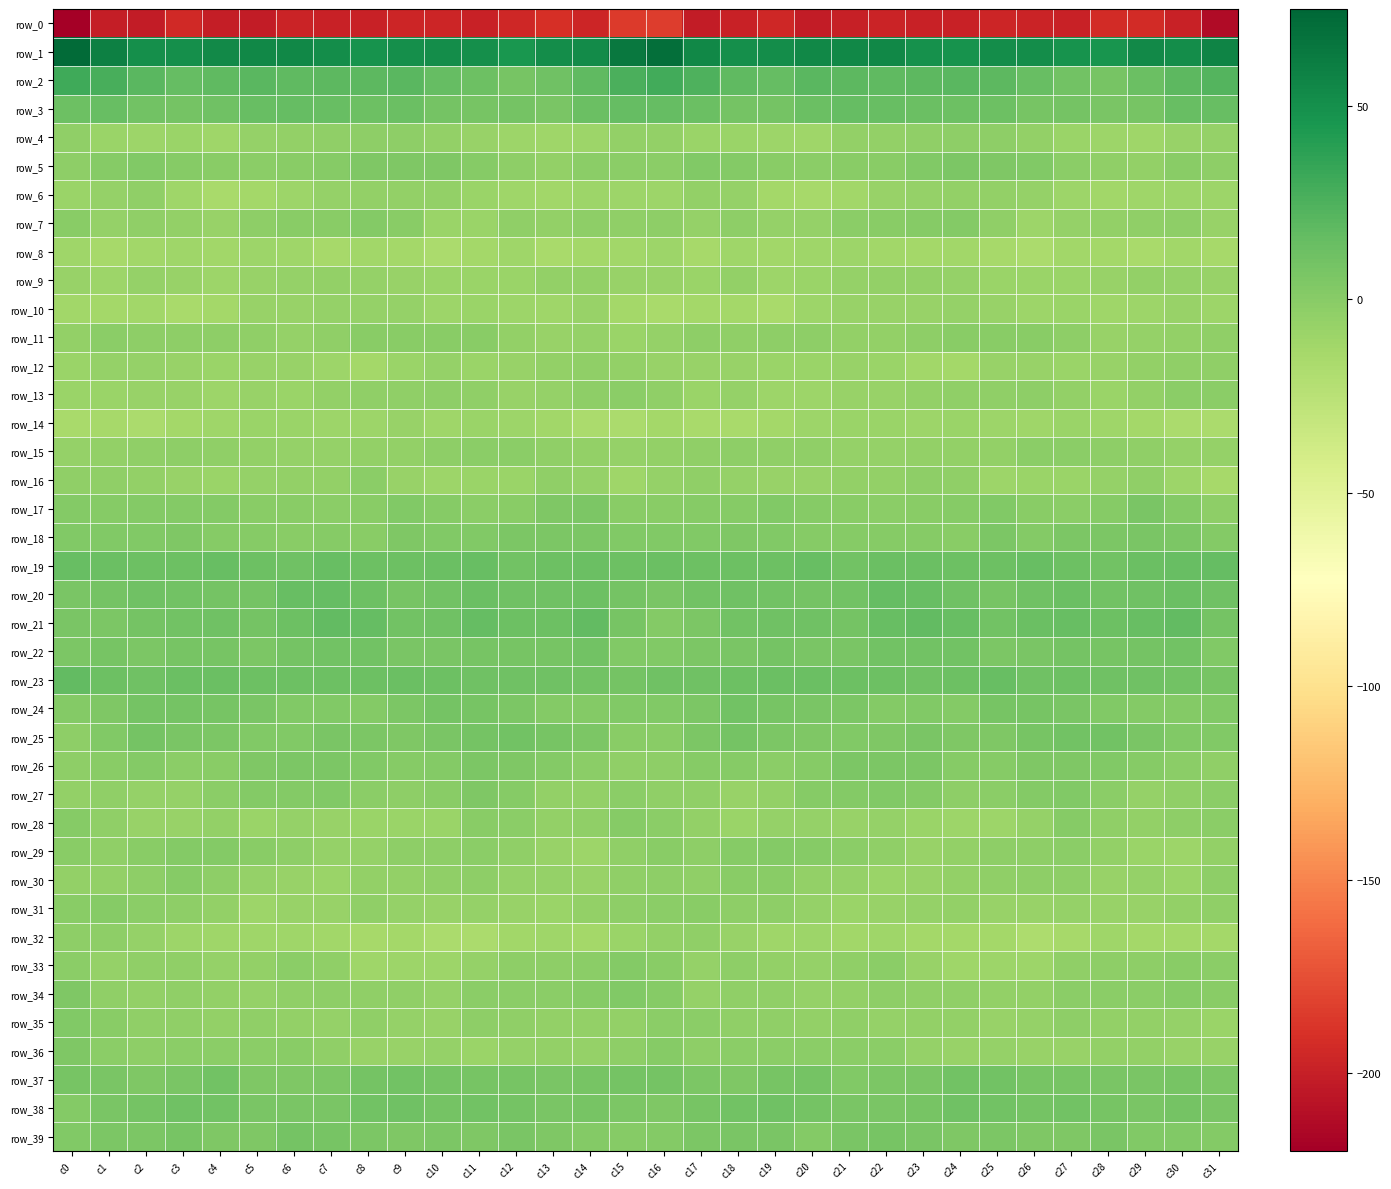

Reading left to right, transcribe all the data shown in this chart.

row_0: c0=-220.1	c1=-201.0	c2=-201.8	c3=-193.9	c4=-200.5	c5=-201.9	c6=-197.6	c7=-198.4	c8=-198.3	c9=-196.8	c10=-196.9	c11=-198.4	c12=-195.3	c13=-190.9	c14=-196.4	c15=-184.4	c16=-184.1	c17=-202.0	c18=-198.4	c19=-194.8	c20=-202.7	c21=-199.6	c22=-197.8	c23=-198.1	c24=-198.3	c25=-196.2	c26=-197.8	c27=-198.2	c28=-192.8	c29=-192.4	c30=-198.3	c31=-212.5
row_1: c0=72.5	c1=58.9	c2=50.6	c3=50.7	c4=53.2	c5=55.2	c6=55.2	c7=51.3	c8=48.0	c9=50.2	c10=51.9	c11=50.1	c12=46.0	c13=51.8	c14=53.0	c15=63.8	c16=70.2	c17=54.8	c18=50.1	c19=51.4	c20=54.6	c21=55.3	c22=54.7	c23=49.1	c24=48.3	c25=51.2	c26=51.8	c27=48.2	c28=47.0	c29=53.8	c30=51.2	c31=57.7
row_2: c0=31.1	c1=27.5	c2=20.2	c3=15.6	c4=18.4	c5=20.2	c6=18.0	c7=18.8	c8=19.5	c9=20.2	c10=15.9	c11=12.0	c12=8.0	c13=11.0	c14=17.9	c15=25.9	c16=29.2	c17=25.3	c18=17.6	c19=16.1	c20=20.0	c21=19.6	c22=18.1	c23=18.8	c24=19.9	c25=19.3	c26=14.5	c27=10.3	c28=8.1	c29=13.6	c30=19.1	c31=22.9
row_3: c0=12.3	c1=14.3	c2=9.7	c3=8.4	c4=11.0	c5=14.9	c6=15.4	c7=14.2	c8=12.7	c9=13.0	c10=8.6	c11=7.9	c12=8.5	c13=6.0	c14=12.9	c15=15.9	c16=15.1	c17=13.1	c18=9.1	c19=8.5	c20=13.4	c21=15.4	c22=15.1	c23=13.3	c24=12.6	c25=12.3	c26=7.3	c27=8.9	c28=7.0	c29=8.0	c30=14.5	c31=14.8
row_4: c0=-3.9	c1=-8.0	c2=-9.7	c3=-8.5	c4=-11.2	c5=-6.3	c6=-5.1	c7=-4.1	c8=-3.3	c9=-2.5	c10=-4.7	c11=-7.1	c12=-9.2	c13=-10.3	c14=-9.3	c15=-5.1	c16=-4.6	c17=-9.1	c18=-8.6	c19=-9.5	c20=-10.4	c21=-4.8	c22=-5.2	c23=-3.7	c24=-2.7	c25=-2.9	c26=-5.6	c27=-8.5	c28=-9.2	c29=-10.7	c30=-7.4	c31=-6.1
row_5: c0=-3.0	c1=0.7	c2=2.7	c3=0.2	c4=-0.7	c5=-1.3	c6=-0.8	c7=0.9	c8=4.5	c9=4.1	c10=3.8	c11=0.9	c12=-3.2	c13=-4.9	c14=-2.0	c15=-1.4	c16=-1.8	c17=2.7	c18=1.4	c19=-0.0	c20=-1.2	c21=-0.9	c22=-0.8	c23=2.5	c24=5.1	c25=3.8	c26=3.2	c27=-1.1	c28=-4.0	c29=-4.5	c30=-0.4	c31=-2.4
row_6: c0=-8.8	c1=-6.2	c2=-4.0	c3=-10.8	c4=-15.0	c5=-13.1	c6=-9.3	c7=-6.6	c8=-4.8	c9=-5.1	c10=-4.8	c11=-8.9	c12=-10.6	c13=-11.7	c14=-9.8	c15=-10.0	c16=-9.4	c17=-4.5	c18=-6.2	c19=-13.3	c20=-14.2	c21=-11.9	c22=-7.8	c23=-6.0	c24=-4.8	c25=-4.9	c26=-6.0	c27=-9.9	c28=-11.6	c29=-10.9	c30=-9.3	c31=-9.7
row_7: c0=-0.3	c1=-5.8	c2=-3.9	c3=-4.6	c4=-7.2	c5=-3.3	c6=-0.8	c7=-0.1	c8=2.3	c9=-0.9	c10=-8.5	c11=-9.1	c12=-4.4	c13=-5.6	c14=-2.4	c15=-4.1	c16=-3.2	c17=-6.2	c18=-3.0	c19=-6.2	c20=-6.0	c21=-2.0	c22=-0.5	c23=0.7	c24=2.0	c25=-3.6	c26=-10.1	c27=-6.8	c28=-5.3	c29=-4.3	c30=-2.9	c31=-7.7
row_8: c0=-11.0	c1=-14.4	c2=-12.2	c3=-11.3	c4=-12.2	c5=-9.6	c6=-11.4	c7=-13.8	c8=-12.1	c9=-12.6	c10=-17.1	c11=-13.6	c12=-11.4	c13=-15.0	c14=-13.7	c15=-11.7	c16=-10.2	c17=-14.6	c18=-10.8	c19=-12.1	c20=-11.1	c21=-9.8	c22=-12.5	c23=-13.6	c24=-11.6	c25=-14.3	c26=-17.0	c27=-11.7	c28=-13.0	c29=-15.3	c30=-12.6	c31=-14.0
row_9: c0=-7.2	c1=-9.1	c2=-5.7	c3=-7.9	c4=-9.5	c5=-6.9	c6=-6.2	c7=-5.0	c8=-6.3	c9=-7.4	c10=-9.1	c11=-8.6	c12=-8.2	c13=-5.7	c14=-5.4	c15=-7.8	c16=-7.6	c17=-8.6	c18=-5.2	c19=-9.5	c20=-8.1	c21=-6.6	c22=-5.6	c23=-5.5	c24=-6.3	c25=-8.3	c26=-9.1	c27=-8.4	c28=-7.6	c29=-5.1	c30=-5.7	c31=-7.8
row_10: c0=-12.3	c1=-13.4	c2=-11.9	c3=-15.0	c4=-12.7	c5=-7.5	c6=-7.0	c7=-6.7	c8=-6.4	c9=-6.6	c10=-9.8	c11=-9.1	c12=-9.6	c13=-10.8	c14=-7.5	c15=-12.6	c16=-15.5	c17=-13.2	c18=-12.9	c19=-15.2	c20=-10.2	c21=-6.9	c22=-6.8	c23=-6.9	c24=-5.8	c25=-7.7	c26=-10.2	c27=-8.6	c28=-10.8	c29=-9.6	c30=-7.3	c31=-9.2
row_11: c0=-5.0	c1=-1.8	c2=-3.3	c3=-3.1	c4=-2.3	c5=-4.3	c6=-5.7	c7=-3.9	c8=-0.8	c9=0.0	c10=-0.7	c11=-0.9	c12=-5.4	c13=-7.2	c14=-5.7	c15=-8.5	c16=-6.6	c17=-3.1	c18=-3.7	c19=-2.6	c20=-2.7	c21=-5.2	c22=-5.2	c23=-3.1	c24=-0.0	c25=-0.2	c26=-0.7	c27=-2.3	c28=-7.0	c29=-6.6	c30=-4.9	c31=-3.9
row_12: c0=-8.4	c1=-6.6	c2=-6.7	c3=-7.5	c4=-9.0	c5=-7.2	c6=-7.3	c7=-10.1	c8=-13.1	c9=-8.9	c10=-6.6	c11=-9.0	c12=-7.9	c13=-5.6	c14=-4.4	c15=-5.5	c16=-7.3	c17=-6.9	c18=-7.1	c19=-8.2	c20=-8.5	c21=-7.0	c22=-8.1	c23=-11.7	c24=-12.6	c25=-7.0	c26=-7.6	c27=-9.0	c28=-7.3	c29=-4.8	c30=-3.6	c31=-3.6
row_13: c0=-8.3	c1=-9.0	c2=-7.4	c3=-7.8	c4=-9.8	c5=-7.7	c6=-8.0	c7=-5.5	c8=-4.0	c9=-4.4	c10=-2.6	c11=-4.1	c12=-7.8	c13=-6.6	c14=-2.8	c15=-1.1	c16=-4.4	c17=-8.8	c18=-6.7	c19=-9.2	c20=-9.2	c21=-7.7	c22=-7.5	c23=-4.6	c24=-4.4	c25=-3.7	c26=-2.8	c27=-5.3	c28=-8.4	c29=-5.0	c30=-1.8	c31=-1.3
row_14: c0=-15.0	c1=-14.7	c2=-16.4	c3=-13.6	c4=-11.1	c5=-8.9	c6=-8.3	c7=-9.3	c8=-9.5	c9=-7.9	c10=-11.3	c11=-8.7	c12=-10.2	c13=-11.8	c14=-16.1	c15=-16.2	c16=-13.1	c17=-15.3	c18=-15.6	c19=-12.7	c20=-10.0	c21=-8.2	c22=-8.6	c23=-9.7	c24=-8.5	c25=-9.2	c26=-11.1	c27=-8.2	c28=-11.3	c29=-12.8	c30=-17.2	c31=-16.3
row_15: c0=-5.8	c1=-4.9	c2=-3.4	c3=-3.1	c4=-3.7	c5=-5.4	c6=-6.5	c7=-6.0	c8=-5.1	c9=-5.1	c10=-2.9	c11=-1.2	c12=-2.0	c13=-3.4	c14=-5.5	c15=-6.2	c16=-4.9	c17=-4.2	c18=-3.1	c19=-3.6	c20=-3.8	c21=-6.1	c22=-6.4	c23=-5.3	c24=-5.3	c25=-4.5	c26=-2.0	c27=-1.2	c28=-2.4	c29=-4.2	c30=-5.8	c31=-5.9
row_16: c0=-4.1	c1=-4.3	c2=-4.9	c3=-7.3	c4=-8.0	c5=-6.1	c6=-5.0	c7=-4.8	c8=-2.1	c9=-7.8	c10=-9.6	c11=-8.6	c12=-8.1	c13=-4.2	c14=-6.5	c15=-10.7	c16=-6.5	c17=-3.8	c18=-6.4	c19=-7.7	c20=-7.4	c21=-5.5	c22=-5.3	c23=-3.2	c24=-3.9	c25=-9.2	c26=-9.1	c27=-8.6	c28=-6.6	c29=-3.9	c30=-9.4	c31=-14.0
row_17: c0=1.4	c1=0.3	c2=1.4	c3=2.2	c4=1.8	c5=-0.5	c6=-1.0	c7=-1.4	c8=-0.1	c9=2.6	c10=0.3	c11=-1.4	c12=-0.8	c13=4.1	c14=4.9	c15=-0.1	c16=0.1	c17=1.1	c18=1.0	c19=2.6	c20=0.9	c21=-0.8	c22=-1.3	c23=-0.9	c24=0.5	c25=2.8	c26=-1.0	c27=-1.4	c28=0.4	c29=5.9	c30=2.2	c31=-2.7
row_18: c0=3.0	c1=3.2	c2=3.3	c3=3.9	c4=0.8	c5=0.9	c6=-0.1	c7=0.8	c8=-0.6	c9=3.7	c10=2.6	c11=3.3	c12=5.1	c13=5.7	c14=5.4	c15=3.0	c16=3.1	c17=3.1	c18=3.7	c19=3.1	c20=0.4	c21=0.3	c22=0.1	c23=0.3	c24=0.1	c25=4.8	c26=1.8	c27=4.7	c28=5.0	c29=5.9	c30=4.8	c31=2.2
row_19: c0=14.2	c1=13.2	c2=11.7	c3=12.3	c4=14.4	c5=11.7	c6=11.3	c7=14.8	c8=11.9	c9=12.0	c10=13.1	c11=14.2	c12=9.6	c13=12.4	c14=13.1	c15=12.6	c16=13.0	c17=11.9	c18=12.4	c19=12.4	c20=14.7	c21=10.0	c22=13.4	c23=13.5	c24=12.1	c25=12.1	c26=14.3	c27=12.6	c28=9.8	c29=12.9	c30=14.1	c31=15.6
row_20: c0=6.4	c1=9.1	c2=11.0	c3=10.3	c4=9.1	c5=8.3	c6=14.3	c7=15.1	c8=12.4	c9=7.8	c10=9.7	c11=13.5	c12=11.5	c13=10.9	c14=12.6	c15=8.4	c16=6.5	c17=9.8	c18=11.1	c19=9.8	c20=8.5	c21=9.9	c22=15.9	c23=14.0	c24=10.9	c25=7.6	c26=11.0	c27=13.7	c28=10.4	c29=11.6	c30=13.1	c31=11.3
row_21: c0=5.9	c1=4.8	c2=8.4	c3=10.1	c4=11.3	c5=8.4	c6=12.1	c7=16.5	c8=15.9	c9=10.4	c10=11.3	c11=15.3	c12=12.7	c13=12.8	c14=17.0	c15=8.1	c16=2.3	c17=5.2	c18=9.4	c19=10.6	c20=10.5	c21=8.7	c22=14.4	c23=17.0	c24=14.1	c25=9.5	c26=13.1	c27=14.7	c28=11.9	c29=14.3	c30=17.2	c31=9.1
row_22: c0=5.8	c1=7.5	c2=5.1	c3=8.1	c4=7.2	c5=5.3	c6=8.9	c7=10.3	c8=10.2	c9=7.0	c10=6.0	c11=7.9	c12=7.8	c13=8.0	c14=9.9	c15=3.4	c16=2.9	c17=5.5	c18=6.0	c19=8.3	c20=5.9	c21=6.7	c22=9.7	c23=10.4	c24=9.6	c25=5.7	c26=6.5	c27=8.2	c28=7.5	c29=8.6	c30=9.9	c31=2.6
row_23: c0=16.4	c1=12.5	c2=11.1	c3=13.2	c4=13.8	c5=12.4	c6=12.4	c7=11.7	c8=12.1	c9=13.7	c10=12.4	c11=11.3	c12=11.0	c13=11.4	c14=10.4	c15=9.3	c16=11.2	c17=11.0	c18=11.6	c19=13.7	c20=13.3	c21=12.6	c22=12.2	c23=11.5	c24=12.6	c25=14.0	c26=11.0	c27=11.8	c28=10.8	c29=11.4	c30=9.9	c31=7.3
row_24: c0=2.1	c1=3.7	c2=8.7	c3=8.8	c4=7.0	c5=6.4	c6=2.8	c7=2.9	c8=1.6	c9=5.2	c10=8.6	c11=7.2	c12=4.8	c13=2.2	c14=2.0	c15=2.8	c16=2.9	c17=5.3	c18=9.4	c19=8.0	c20=6.8	c21=5.3	c22=2.3	c23=2.7	c24=1.7	c25=7.7	c26=7.8	c27=6.8	c28=3.3	c29=2.1	c30=2.3	c31=2.8
row_25: c0=-2.3	c1=2.4	c2=8.8	c3=6.9	c4=5.0	c5=3.5	c6=3.0	c7=6.7	c8=5.1	c9=4.2	c10=5.9	c11=9.0	c12=10.0	c13=7.9	c14=4.8	c15=0.0	c16=-0.6	c17=5.1	c18=8.8	c19=5.8	c20=4.6	c21=2.8	c22=4.4	c23=6.7	c24=4.2	c25=4.6	c26=7.3	c27=9.4	c28=9.7	c29=6.9	c30=3.4	c31=2.8
row_26: c0=-2.9	c1=-0.0	c2=1.3	c3=-1.2	c4=-0.8	c5=3.6	c6=5.7	c7=5.2	c8=2.4	c9=0.7	c10=2.0	c11=5.0	c12=3.8	c13=1.6	c14=-1.3	c15=-4.2	c16=-2.8	c17=0.7	c18=0.7	c19=-2.0	c20=0.9	c21=4.8	c22=5.4	c23=4.7	c24=1.2	c25=0.8	c26=3.6	c27=4.4	c28=3.5	c29=0.1	c30=-2.1	c31=-4.5
row_27: c0=-4.9	c1=-3.6	c2=-6.2	c3=-6.5	c4=-1.6	c5=2.1	c6=2.1	c7=2.8	c8=-1.8	c9=-2.6	c10=-0.0	c11=4.1	c12=0.1	c13=-4.7	c14=-5.6	c15=-1.9	c16=-3.6	c17=-4.2	c18=-7.1	c19=-5.0	c20=0.4	c21=2.2	c22=2.6	c23=1.6	c24=-3.3	c25=-1.7	c26=1.7	c27=3.4	c28=-2.0	c29=-5.7	c30=-4.3	c31=-1.5
row_28: c0=1.0	c1=-3.6	c2=-7.9	c3=-7.2	c4=-5.2	c5=-8.0	c6=-6.1	c7=-7.4	c8=-9.1	c9=-9.1	c10=-8.5	c11=-0.4	c12=-2.1	c13=-4.9	c14=-4.0	c15=0.1	c16=-1.2	c17=-5.2	c18=-8.7	c19=-6.0	c20=-6.2	c21=-7.7	c22=-5.7	c23=-8.6	c24=-9.1	c25=-9.3	c26=-6.4	c27=0.9	c28=-4.0	c29=-4.8	c30=-2.6	c31=-2.0
row_29: c0=-0.1	c1=-3.9	c2=-0.6	c3=1.4	c4=2.2	c5=-0.9	c6=-2.9	c7=-6.7	c8=-6.2	c9=-3.2	c10=-2.4	c11=-1.4	c12=-4.1	c13=-6.9	c14=-9.7	c15=-4.5	c16=-0.9	c17=-3.1	c18=0.4	c19=2.0	c20=1.1	c21=-1.5	c22=-4.0	c23=-7.3	c24=-5.0	c25=-2.7	c26=-2.4	c27=-1.6	c28=-5.4	c29=-8.3	c30=-9.3	c31=-4.9
row_30: c0=-4.6	c1=-4.7	c2=-2.5	c3=0.4	c4=-2.8	c5=-5.8	c6=-7.9	c7=-9.0	c8=-4.6	c9=-4.8	c10=-3.4	c11=-2.8	c12=-5.9	c13=-6.2	c14=-7.3	c15=-4.1	c16=-2.2	c17=-4.3	c18=-0.6	c19=-0.3	c20=-4.6	c21=-6.2	c22=-8.9	c23=-7.2	c24=-4.7	c25=-4.3	c26=-3.1	c27=-3.2	c28=-6.9	c29=-5.7	c30=-8.3	c31=-2.3
row_31: c0=0.1	c1=0.5	c2=-2.1	c3=-2.9	c4=-4.7	c5=-9.5	c6=-7.6	c7=-7.8	c8=-4.5	c9=-6.5	c10=-7.1	c11=-6.2	c12=-7.0	c13=-8.6	c14=-4.8	c15=-2.6	c16=-1.5	c17=-0.3	c18=-2.7	c19=-3.1	c20=-6.8	c21=-8.9	c22=-7.6	c23=-6.6	c24=-4.7	c25=-6.8	c26=-6.8	c27=-6.1	c28=-7.9	c29=-7.6	c30=-4.6	c31=-3.8
row_32: c0=-2.4	c1=-2.2	c2=-6.3	c3=-9.7	c4=-10.4	c5=-11.4	c6=-10.8	c7=-12.2	c8=-13.9	c9=-12.6	c10=-16.5	c11=-16.2	c12=-11.7	c13=-11.2	c14=-13.3	c15=-8.9	c16=-5.2	c17=-3.9	c18=-7.7	c19=-10.8	c20=-9.8	c21=-12.1	c22=-10.4	c23=-13.7	c24=-13.0	c25=-13.3	c26=-17.7	c27=-14.2	c28=-10.7	c29=-12.6	c30=-12.9	c31=-12.8
row_33: c0=-1.3	c1=-5.8	c2=-3.7	c3=-4.3	c4=-6.2	c5=-4.8	c6=-1.2	c7=-3.9	c8=-10.6	c9=-9.7	c10=-10.2	c11=-6.2	c12=-2.5	c13=-2.9	c14=-1.5	c15=2.1	c16=-1.0	c17=-6.0	c18=-3.2	c19=-5.4	c20=-5.7	c21=-3.6	c22=-1.3	c23=-6.9	c24=-10.7	c25=-9.5	c26=-9.6	c27=-4.1	c28=-2.4	c29=-3.0	c30=-0.6	c31=-1.5
row_34: c0=4.0	c1=-4.1	c2=-5.1	c3=-3.6	c4=-4.6	c5=-6.2	c6=-3.4	c7=-3.0	c8=-4.4	c9=-4.5	c10=-6.0	c11=-2.1	c12=-1.7	c13=-1.6	c14=0.5	c15=2.8	c16=1.2	c17=-5.9	c18=-4.1	c19=-3.6	c20=-5.7	c21=-5.3	c22=-2.8	c23=-3.8	c24=-4.0	c25=-5.5	c26=-4.9	c27=-1.6	c28=-1.6	c29=-1.2	c30=1.2	c31=-0.3
row_35: c0=3.4	c1=-0.5	c2=-3.5	c3=-4.1	c4=-5.1	c5=-4.2	c6=-5.4	c7=-6.0	c8=-4.5	c9=-5.9	c10=-7.5	c11=-2.4	c12=-4.3	c13=-5.0	c14=-5.6	c15=-5.4	c16=-1.6	c17=-2.1	c18=-3.5	c19=-4.5	c20=-5.2	c21=-4.0	c22=-6.2	c23=-5.3	c24=-4.7	c25=-6.9	c26=-5.8	c27=-2.4	c28=-5.0	c29=-4.9	c30=-6.7	c31=-8.6
row_36: c0=4.3	c1=-1.9	c2=-3.0	c3=-1.3	c4=-1.4	c5=-1.4	c6=-0.8	c7=-4.3	c8=-7.1	c9=-7.0	c10=-6.8	c11=-8.1	c12=-5.8	c13=-5.1	c14=-6.0	c15=-3.3	c16=1.0	c17=-3.0	c18=-1.9	c19=-1.3	c20=-1.4	c21=-1.2	c22=-1.3	c23=-5.8	c24=-7.6	c25=-6.3	c26=-7.5	c27=-7.5	c28=-5.4	c29=-5.1	c30=-7.0	c31=-7.3
row_37: c0=7.2	c1=6.2	c2=3.9	c3=6.3	c4=9.4	c5=4.7	c6=4.2	c7=5.6	c8=8.9	c9=10.1	c10=8.4	c11=7.7	c12=7.8	c13=5.9	c14=7.9	c15=8.2	c16=8.9	c17=5.6	c18=3.9	c19=8.0	c20=8.3	c21=3.5	c22=5.0	c23=6.5	c24=9.8	c25=9.9	c26=7.7	c27=8.0	c28=6.8	c29=6.5	c30=7.7	c31=5.7
row_38: c0=1.4	c1=6.0	c2=9.2	c3=10.5	c4=10.3	c5=7.0	c6=6.2	c7=6.8	c8=10.0	c9=10.8	c10=8.5	c11=9.7	c12=8.9	c13=6.6	c14=7.7	c15=5.4	c16=4.1	c17=7.8	c18=9.4	c19=10.8	c20=9.1	c21=6.5	c22=6.2	c23=7.8	c24=10.9	c25=10.0	c26=8.5	c27=9.8	c28=7.9	c29=6.8	c30=8.3	c31=6.4
row_39: c0=3.0	c1=5.4	c2=5.8	c3=7.2	c4=3.6	c5=3.6	c6=8.3	c7=7.0	c8=5.4	c9=4.7	c10=5.0	c11=3.8	c12=6.5	c13=4.4	c14=1.4	c15=0.2	c16=1.5	c17=5.1	c18=6.3	c19=6.4	c20=2.3	c21=6.1	c22=7.9	c23=6.6	c24=4.4	c25=5.2	c26=4.1	c27=4.4	c28=6.9	c29=2.4	c30=2.4	c31=1.9